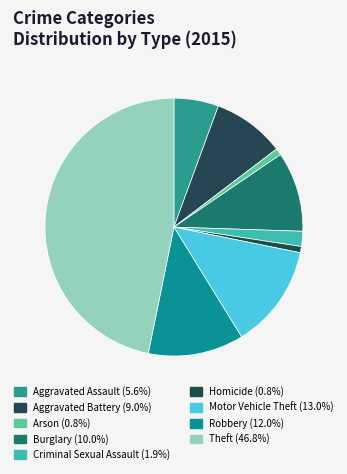

How many segments does this pie chart have?

9